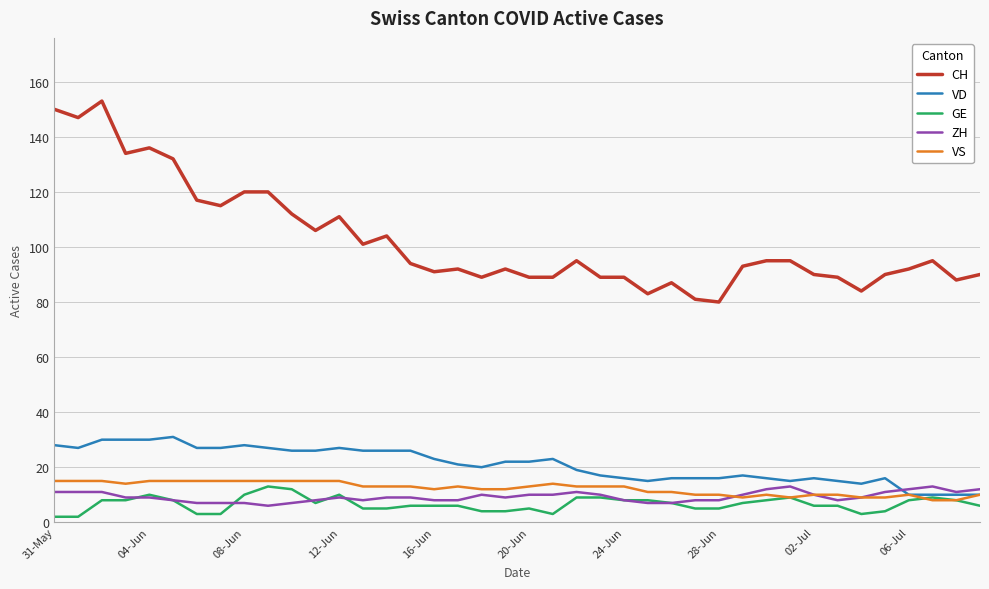

Which series has the largest total across all categories?

CH